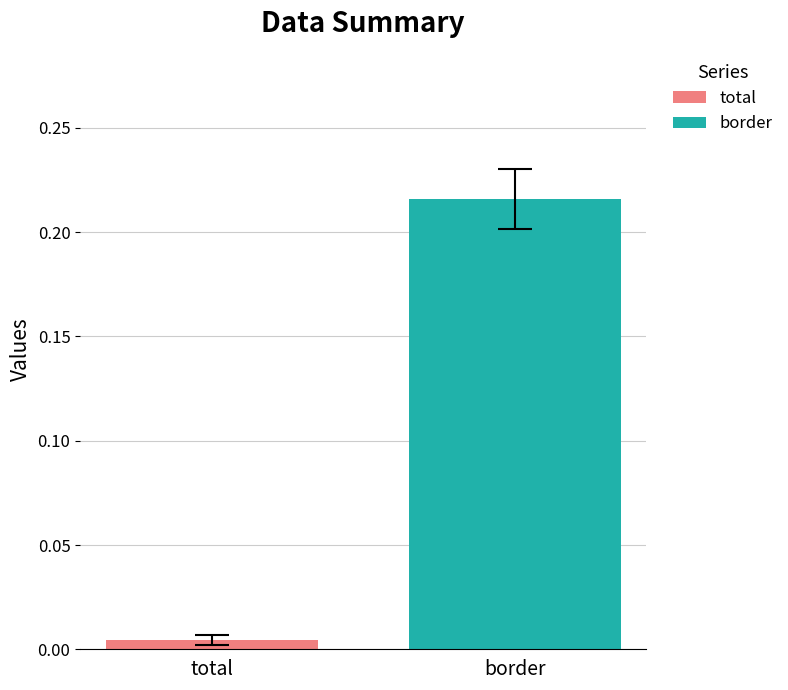

Which series has the largest range (max minus min)?

total